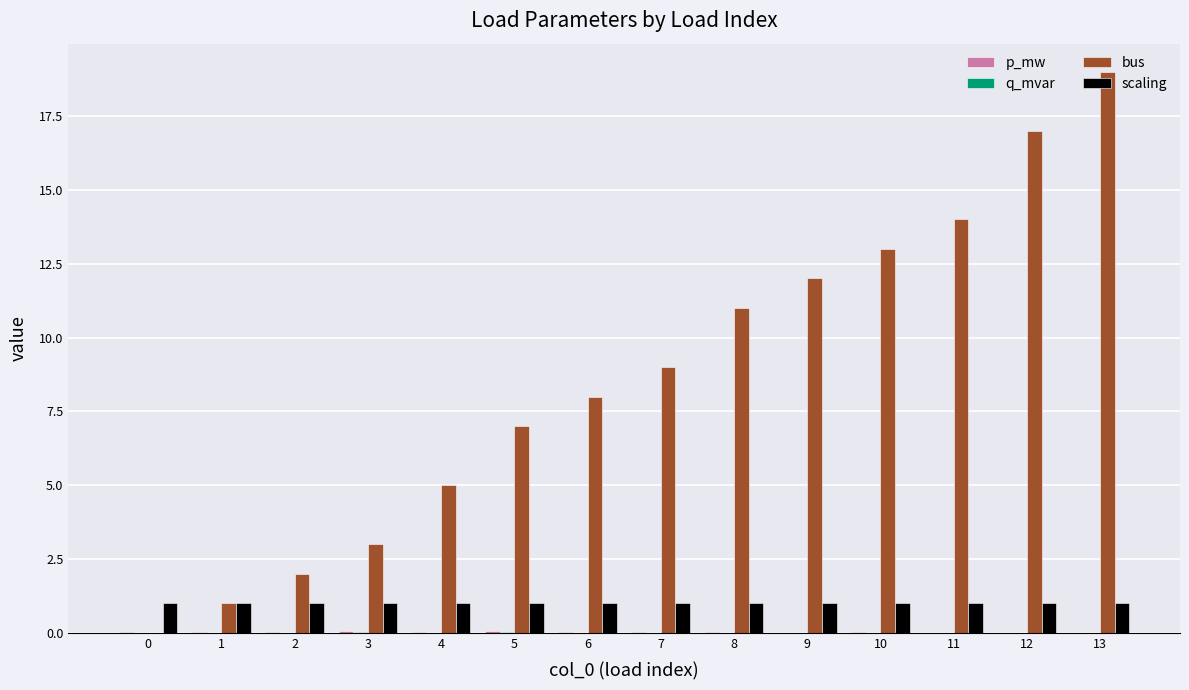

Count the number of data series in this chart.

4